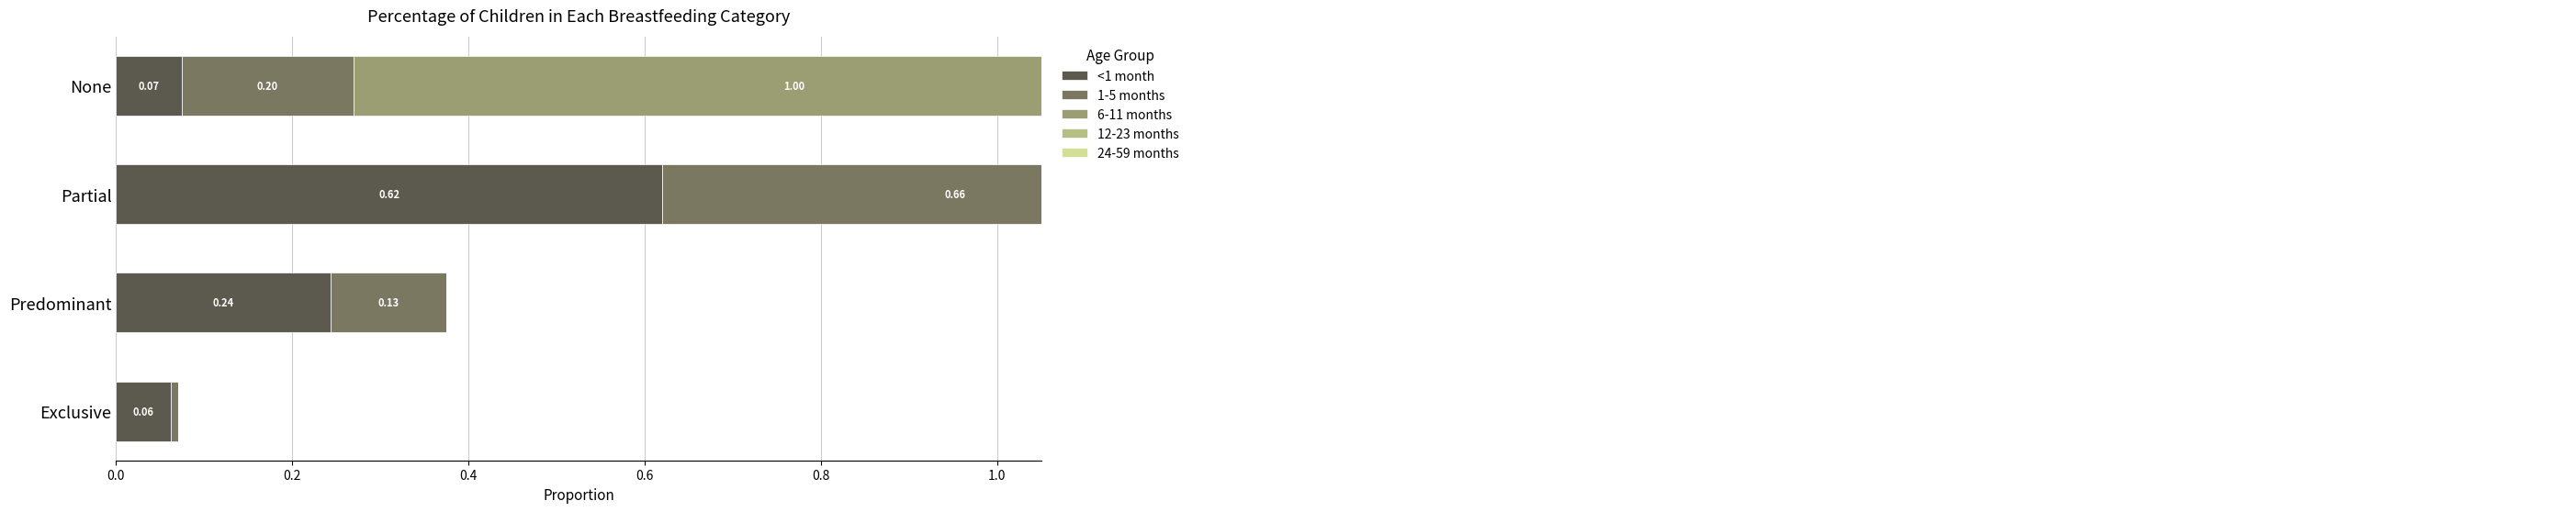

What is the sum of all 6-11 months values?

1.0